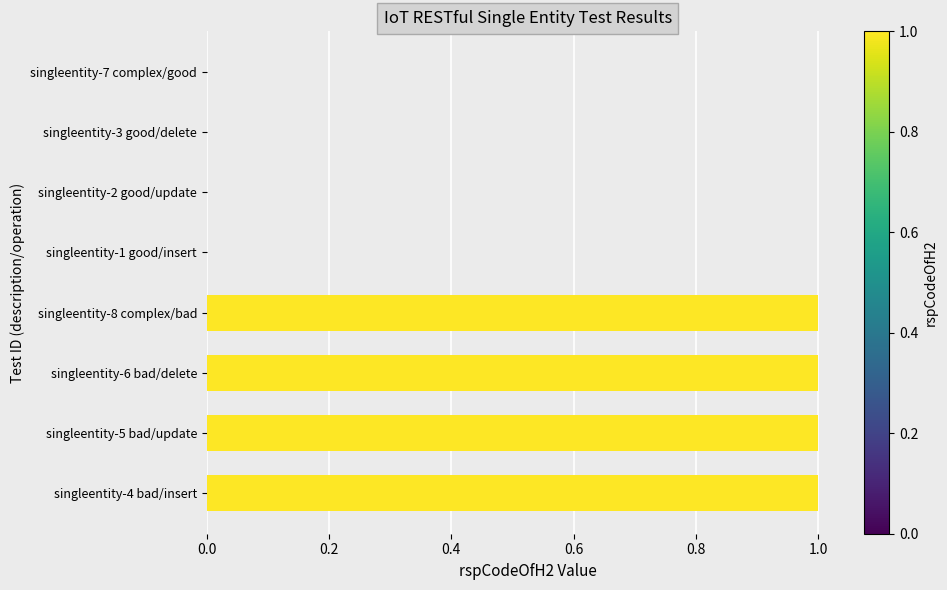

Reading bottom to top, list all the values displayed in this chart.

singleentity-4 bad/insert=1	singleentity-5 bad/update=1	singleentity-6 bad/delete=1	singleentity-8 complex/bad=1	singleentity-1 good/insert=0	singleentity-2 good/update=0	singleentity-3 good/delete=0	singleentity-7 complex/good=0